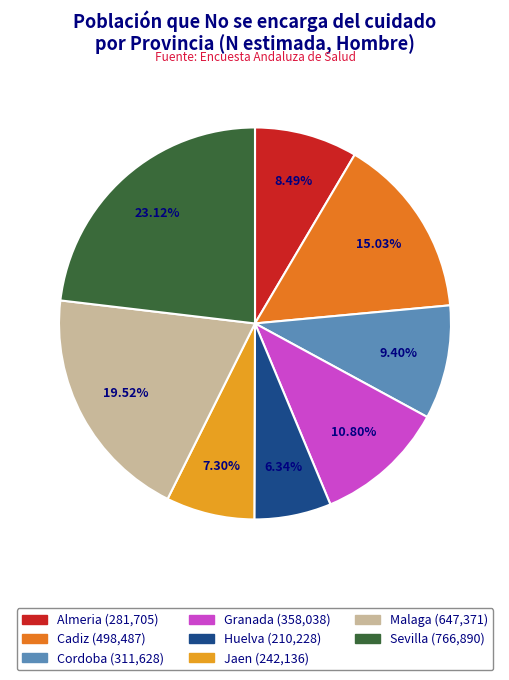

How many slices are in this pie chart?

8